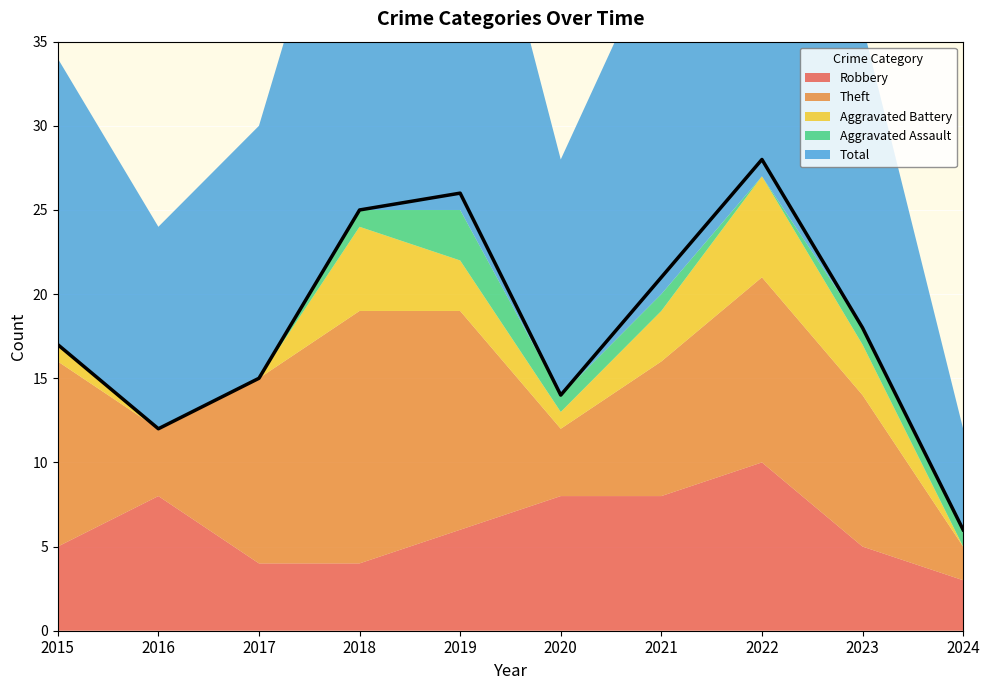

The value of Robbery at 2023 is 5. True or false?

True